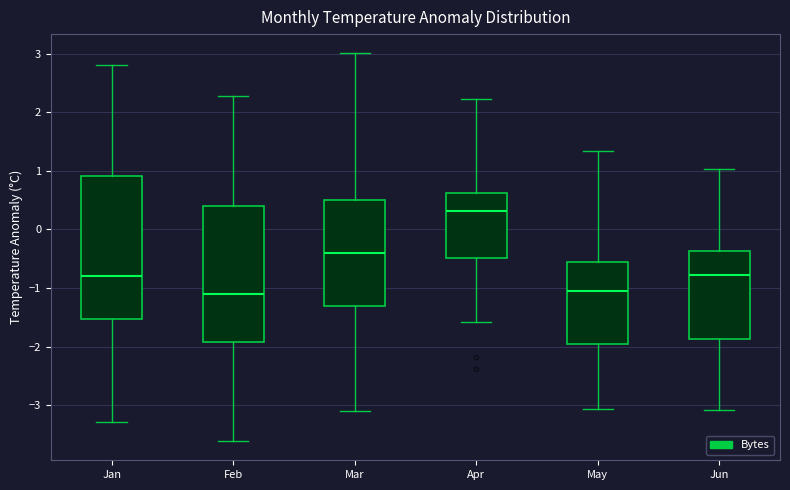

Reading left to right, transcribe this box plot: for each box, give where its median line is, the range the box spans, and where its two whiskers end, as read against the y-axis. The values are not printed on the chart, so give them approximately, as read against the axis.

Jan: median -0.8, box -1.5 to 0.9, whiskers -3.3 to 2.8
Feb: median -1.1, box -1.9 to 0.4, whiskers -3.6 to 2.3
Mar: median -0.4, box -1.3 to 0.5, whiskers -3.1 to 3.0
Apr: median 0.3, box -0.5 to 0.6, whiskers -1.6 to 2.2
May: median -1.1, box -2.0 to -0.6, whiskers -3.1 to 1.3
Jun: median -0.8, box -1.9 to -0.4, whiskers -3.1 to 1.0